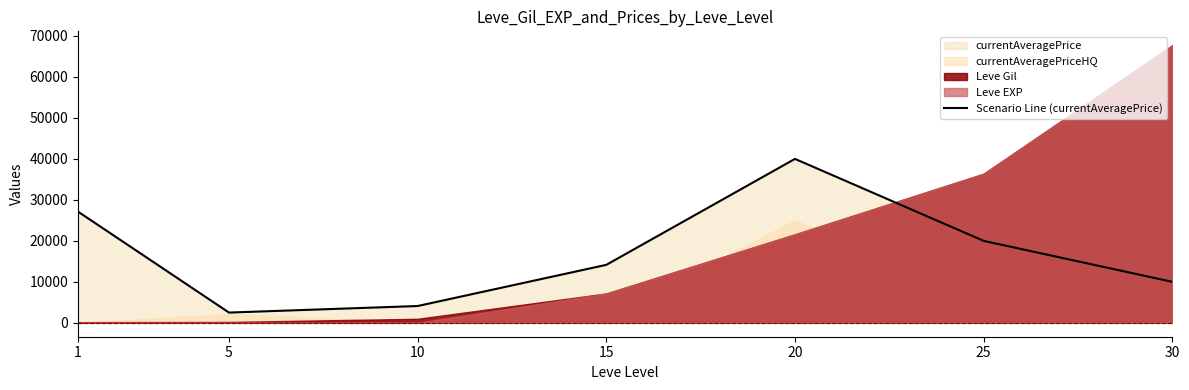

What is the difference between the values at 30 and 1?

17127